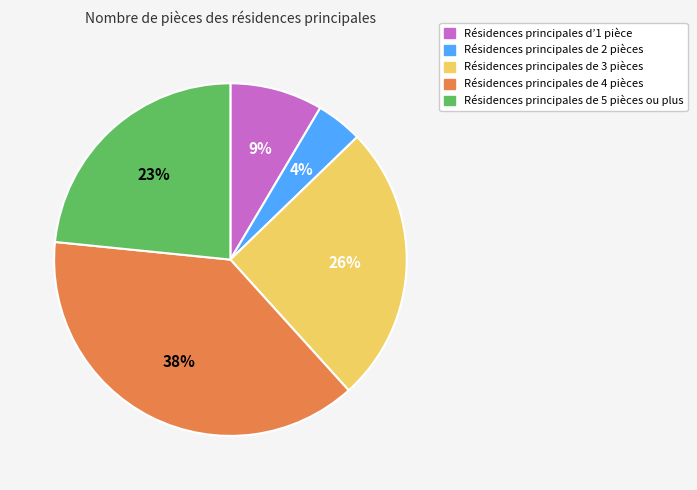

True or false: Résidences principales de 5 pièces ou plus accounts for 23% of the total.

True